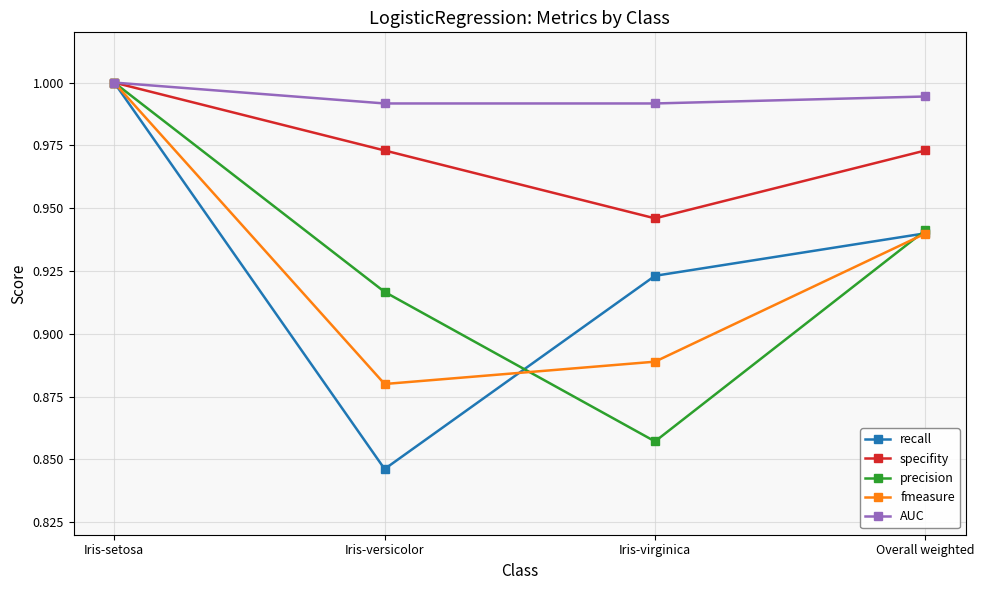

Where is the first local minimum for fmeasure?

Iris-versicolor